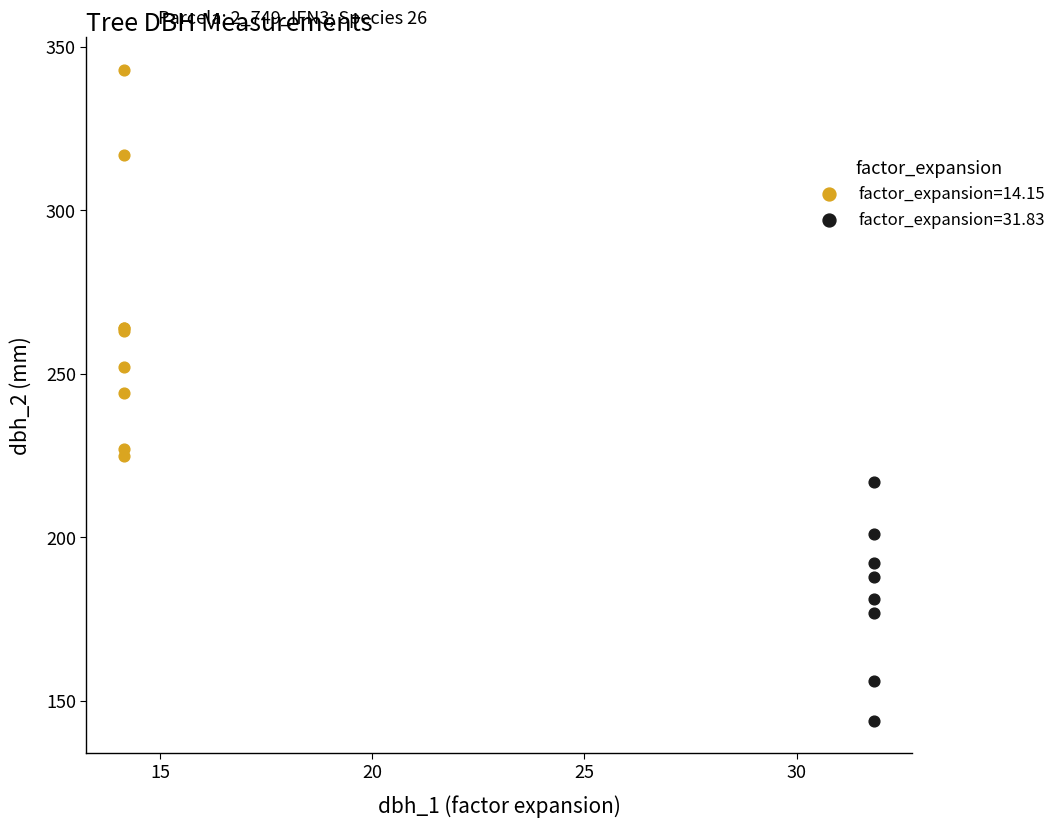

Which series reaches the minimum Y coordinate?

factor_expansion=31.83